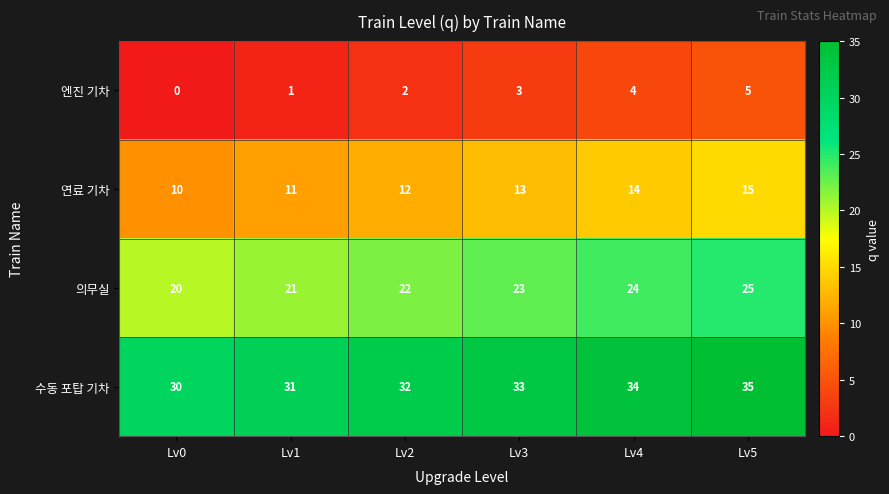

Reading left to right, list all the values displayed in this chart.

엔진 기차: 0	1	2	3	4	5
연료 기차: 10	11	12	13	14	15
의무실: 20	21	22	23	24	25
수동 포탑 기차: 30	31	32	33	34	35